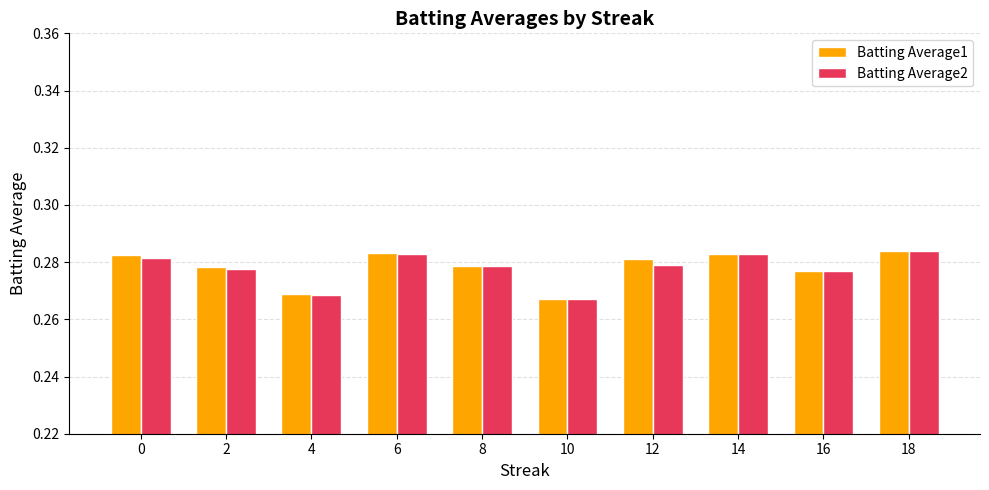

At how many categories does at least one series exceed 0?

10